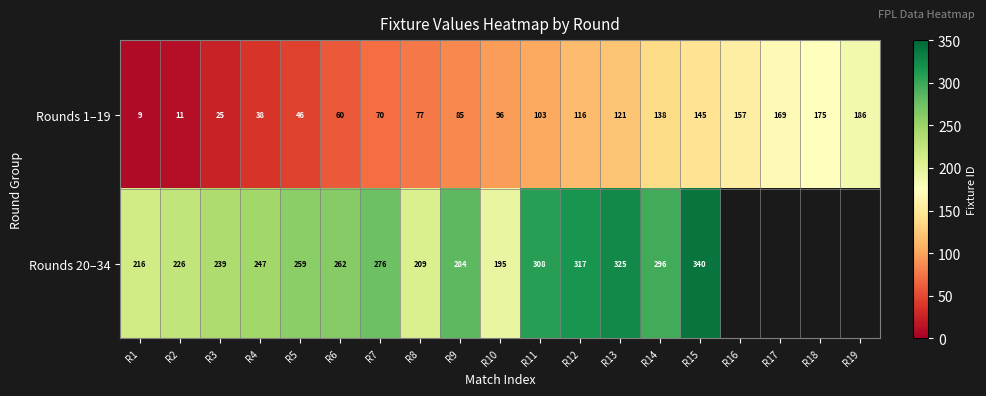

The Rounds 1–19 series shows 64.1 at R15. True or false?

False